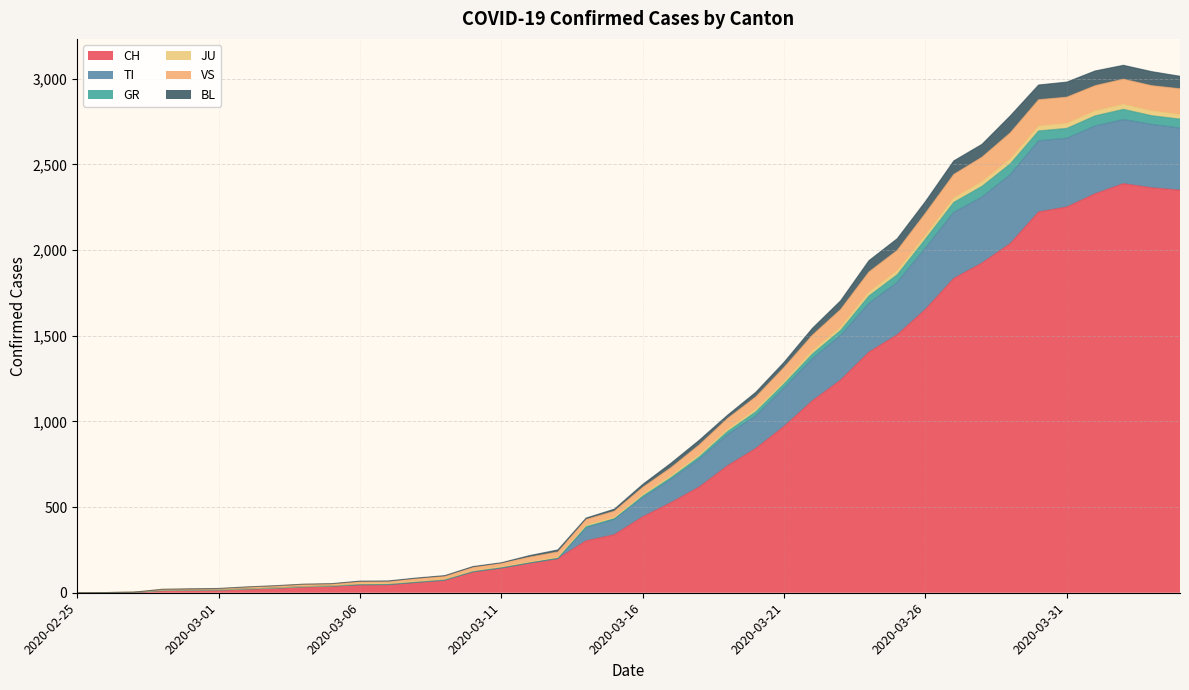

True or false: TI has more than 1 interior local peaks.

False